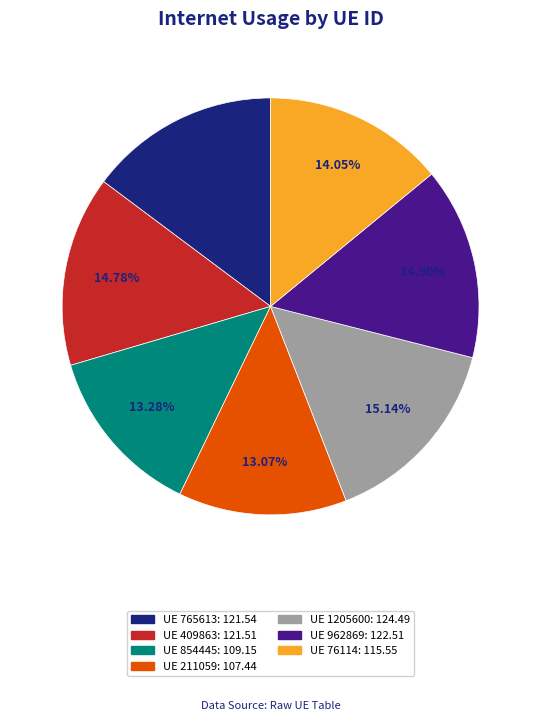

Is there any slice that represents more than half of the pie?

No